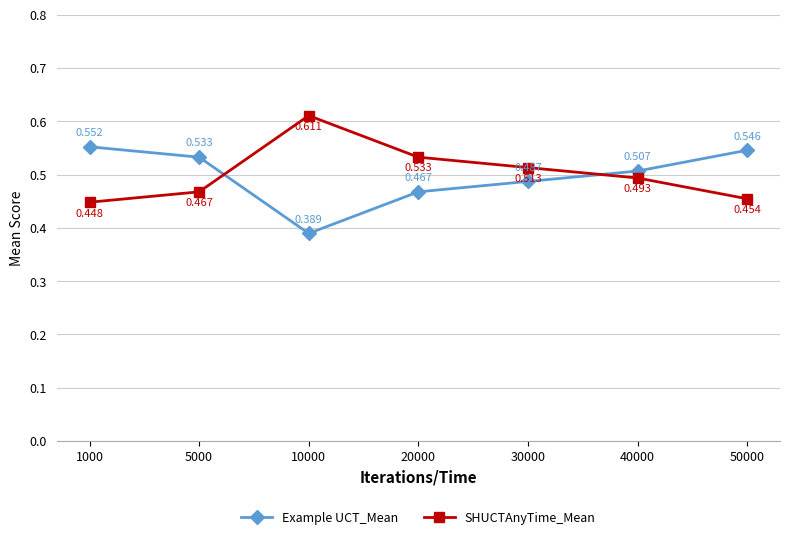

How many interior local valleys does the Example UCT_Mean series have?

1